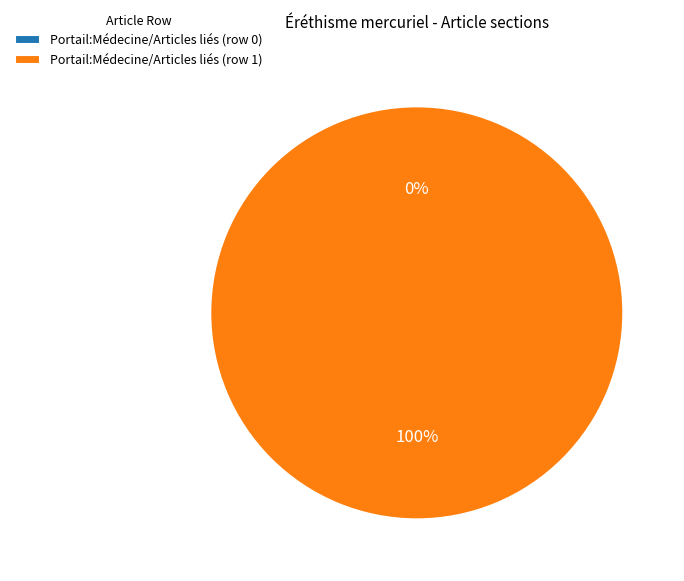

Rank the categories by value from lowest to highest.

Portail:Médecine/Articles liés (row 0), Portail:Médecine/Articles liés (row 1)